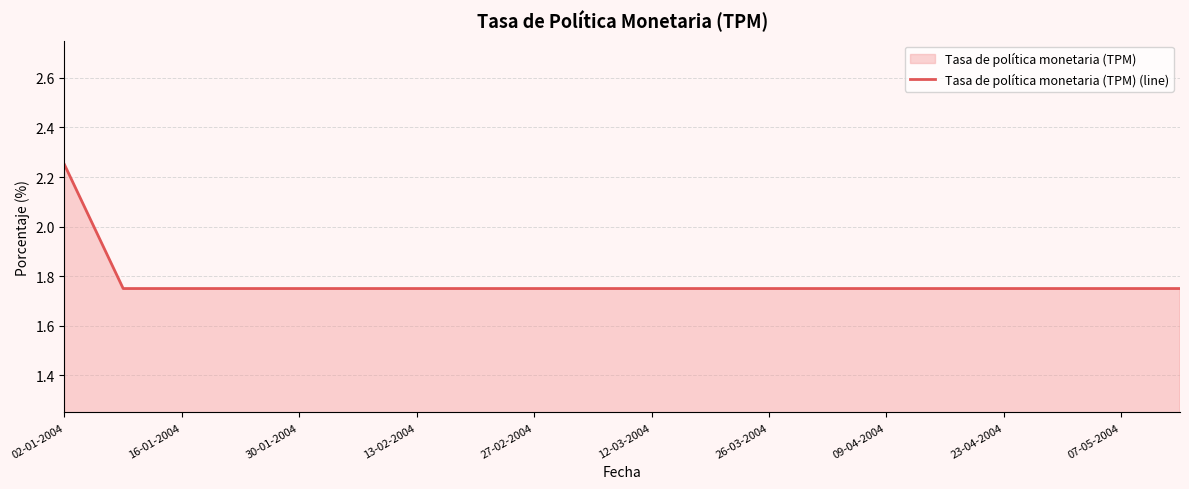

At which category does the chart reach its peak across all series?

02-01-2004